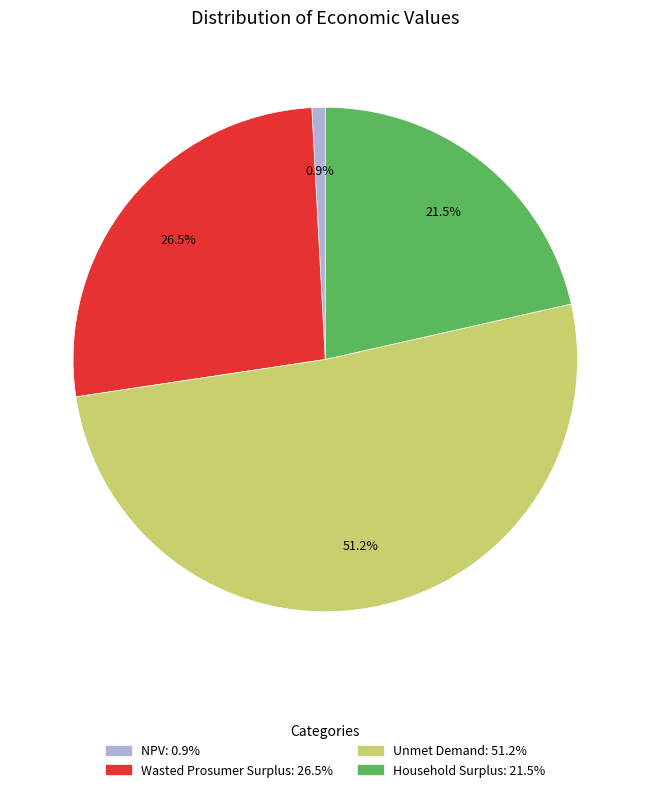

Do NPV and Unmet Demand together represent more than half of the pie?

Yes